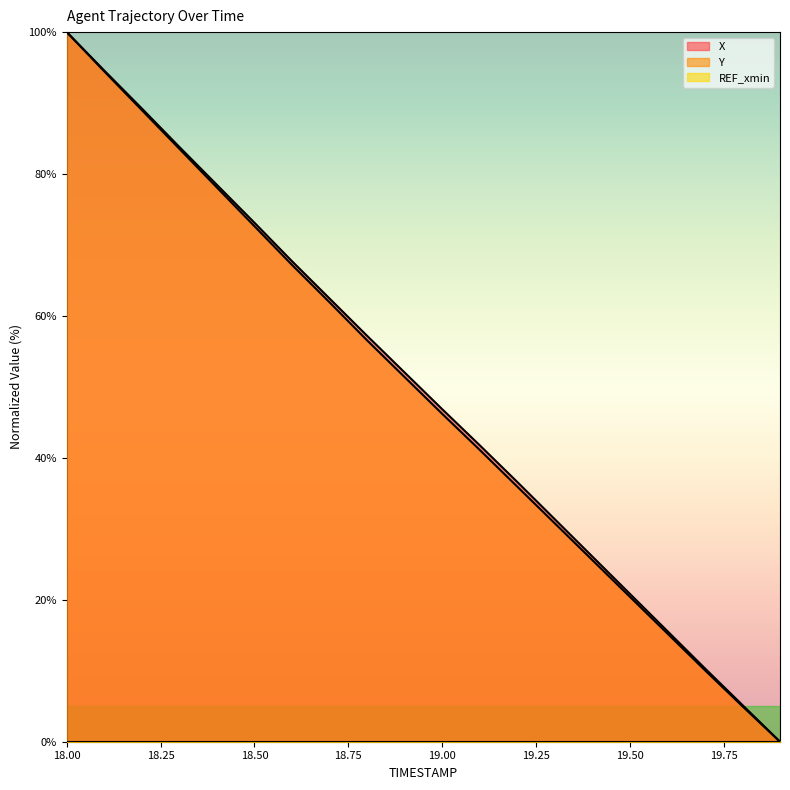

What is the approximate value of Y at 18.0?

100.0